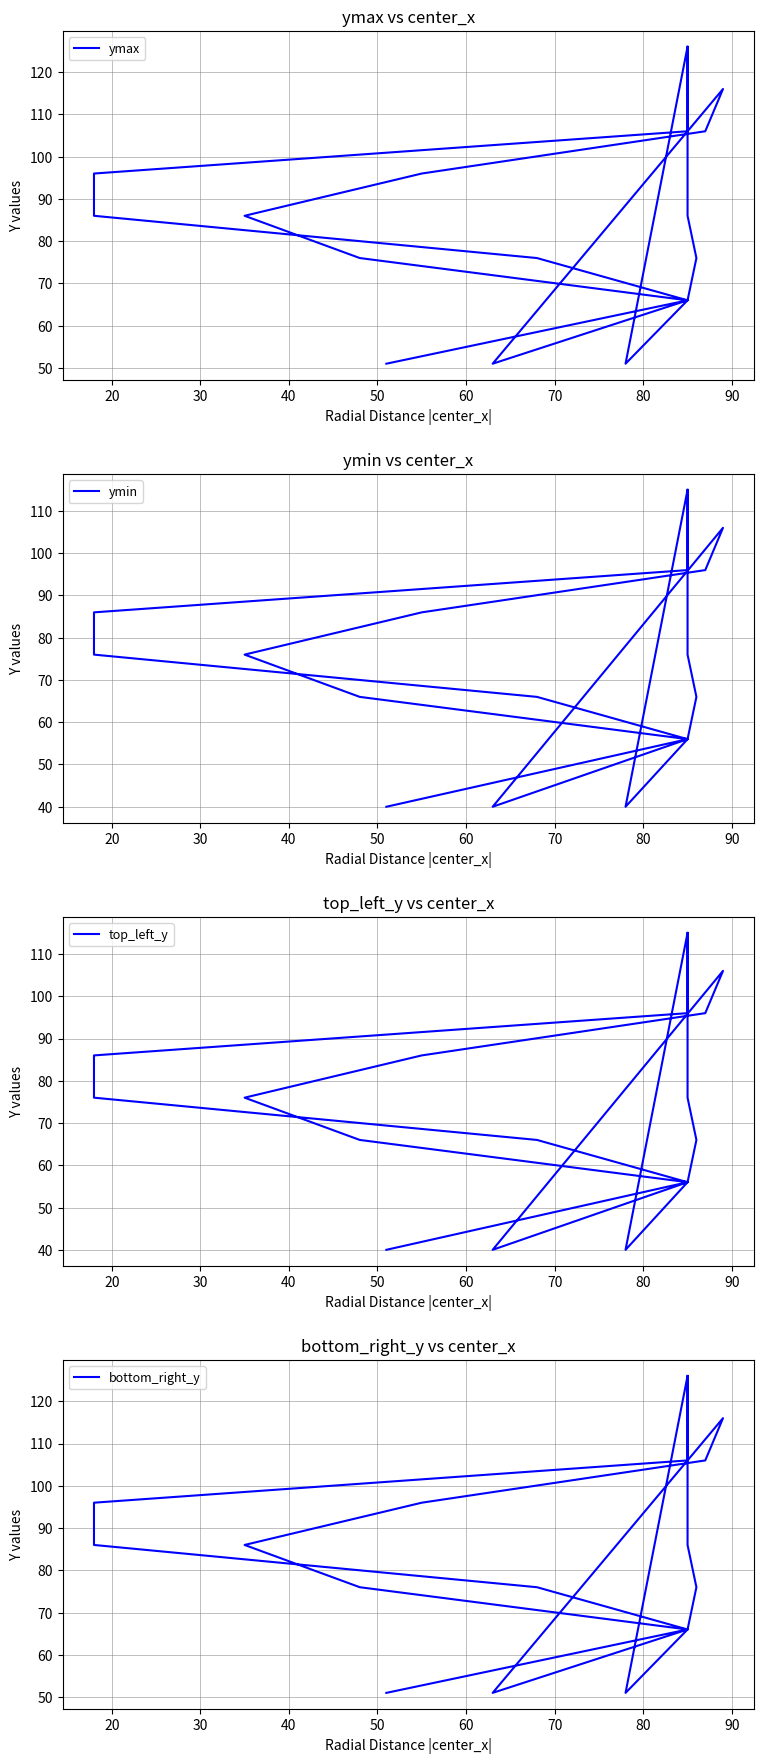

What are all the series names shown in the legend?

ymax, ymin, top_left_y, bottom_right_y